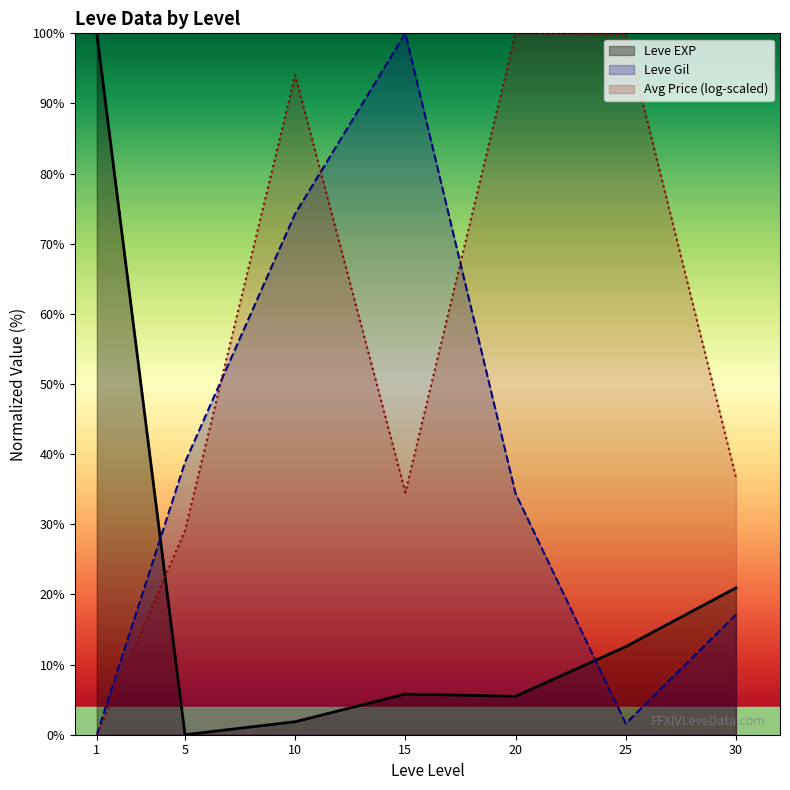

List the series in order of their overall mean, highest first.

Avg Price (log-scaled), Leve Gil, Leve EXP